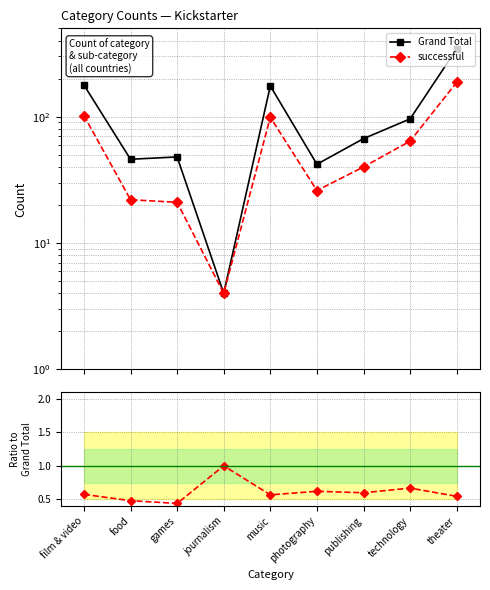

At which label does Grand Total first exceed 67?

film & video